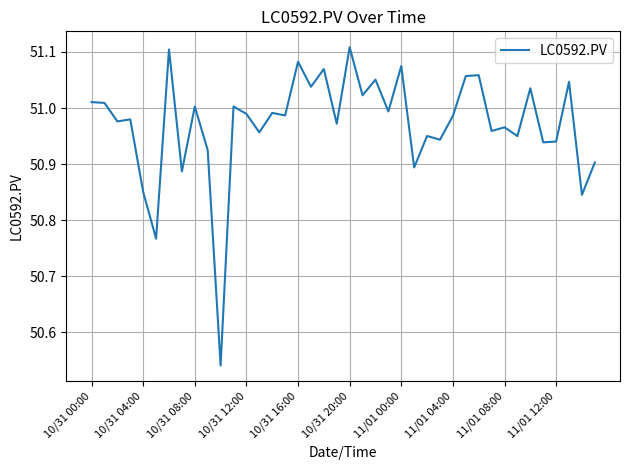

What is the difference between the maximum and minimum values?

0.6